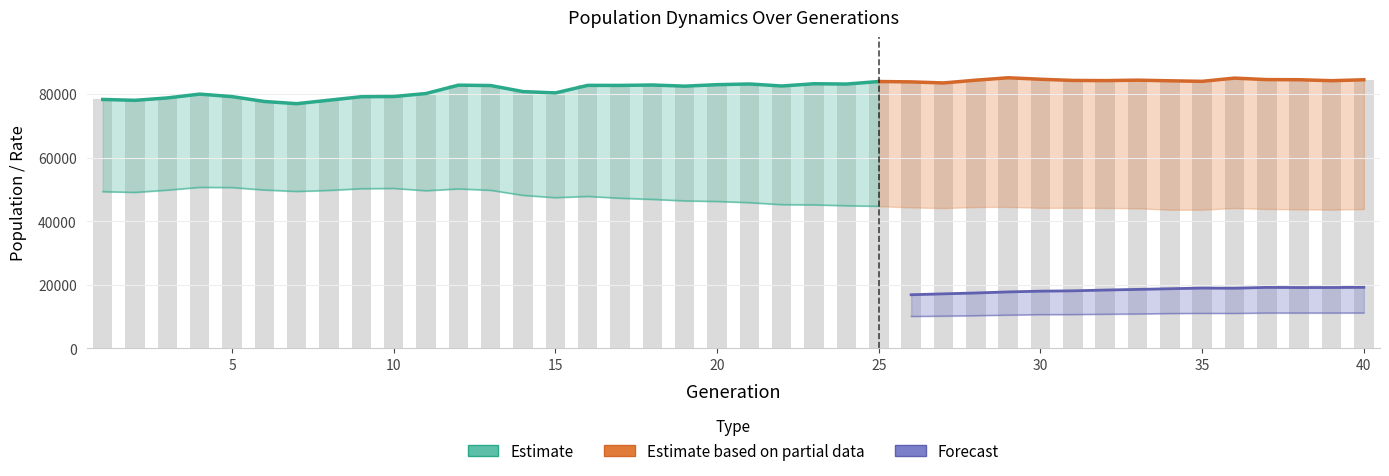

What is the spread (max minus min) of values at 13?

82687.9